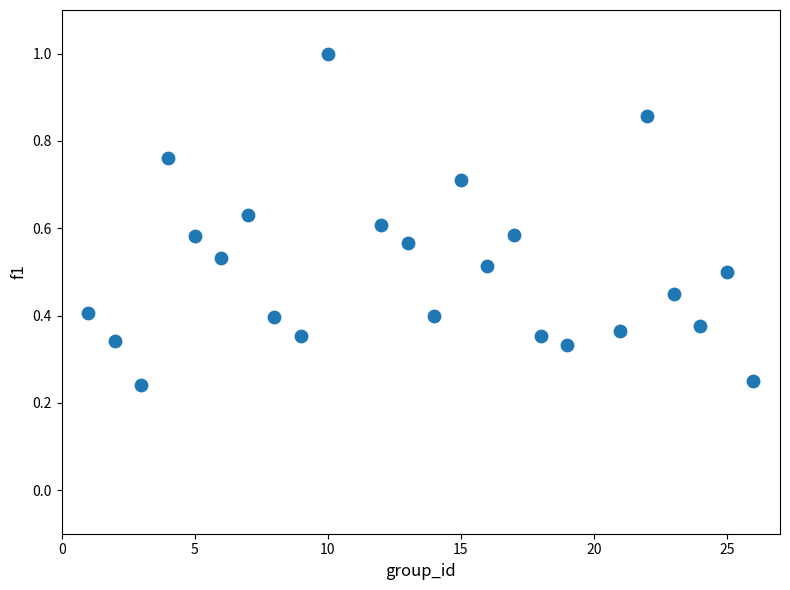

What is the range of X values (max minus min)?

25.0